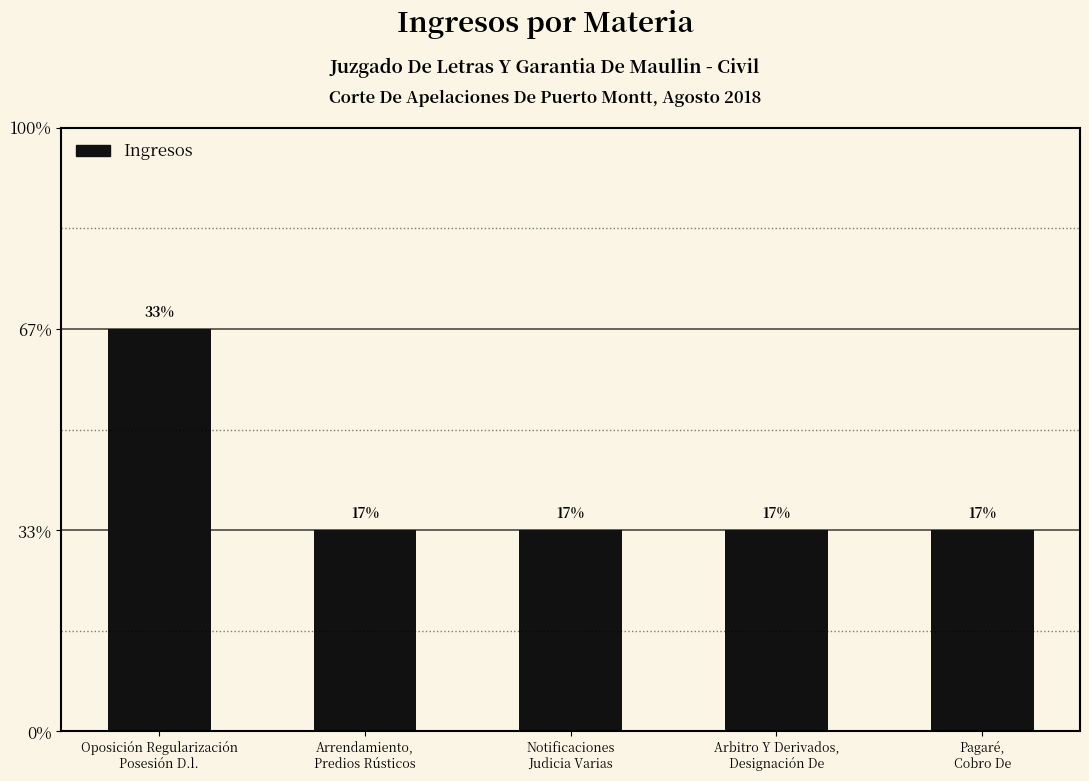

How many values are between 1 and 2?

5